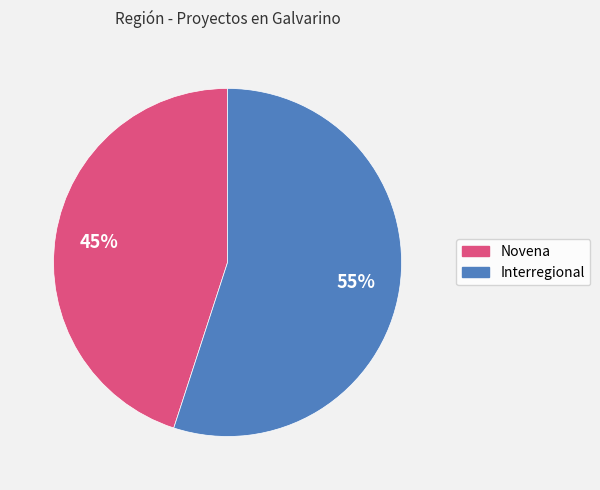

To the nearest percent, what portion does Novena represent?

45%